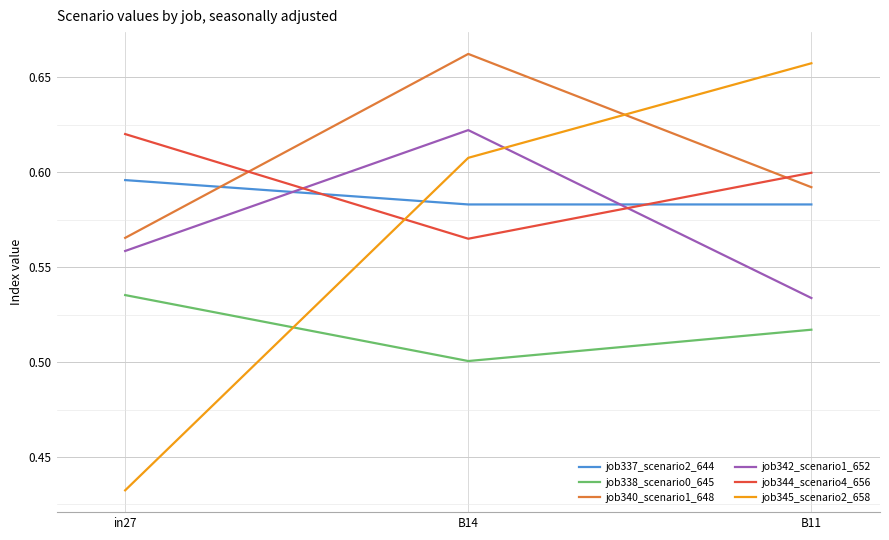

Which category has the lowest value in the job345_scenario2_658 series?

in27